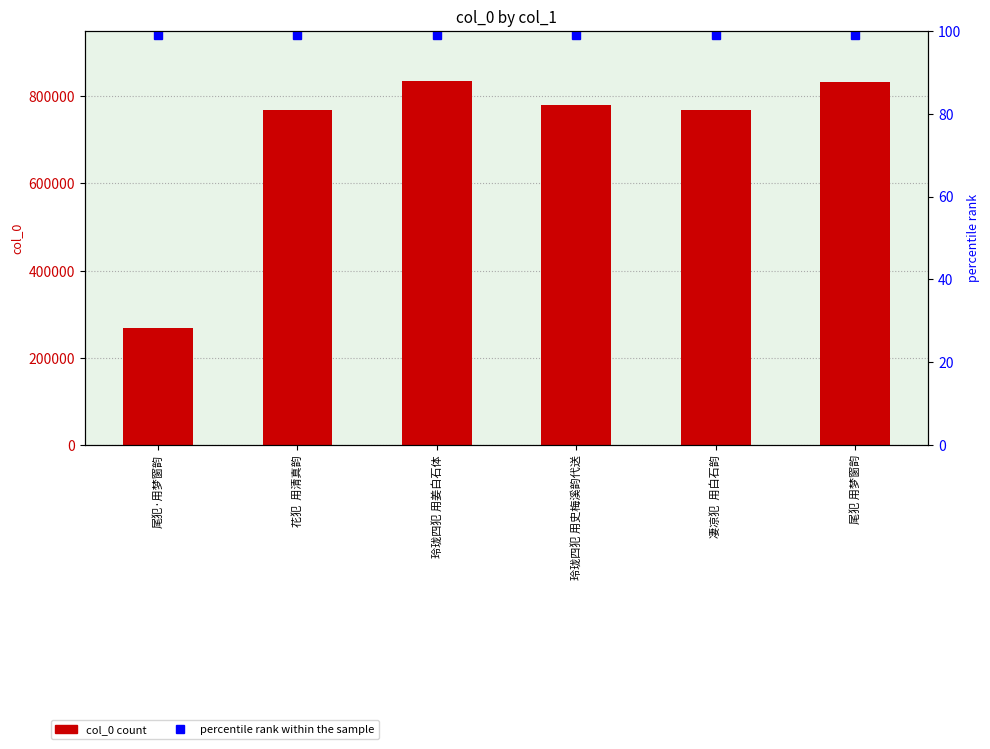

What is the label of the 2nd bar from the left?

花犯  用清真韵